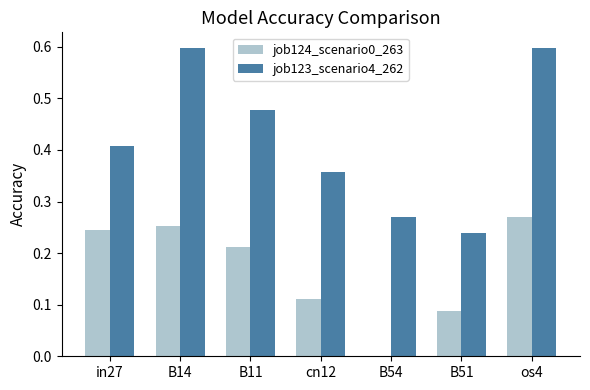

Does the chart contain stacked bars?

No